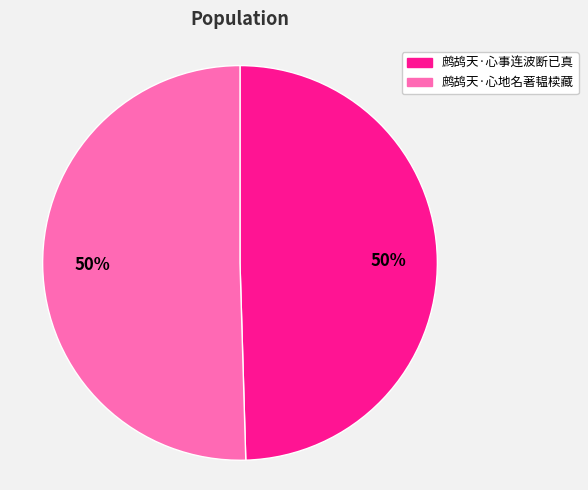

What percentage is the 鹧鸪天·心事连波断已真 slice, to the nearest percent?

50%